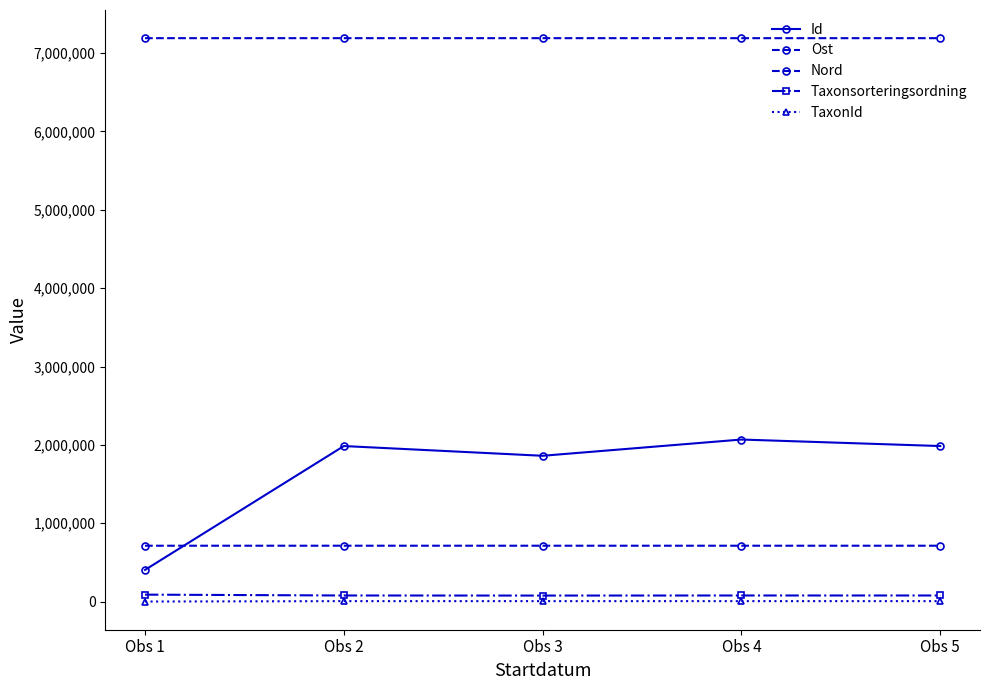

True or false: Taxonsorteringsordning and Ost intersect in this chart.

False